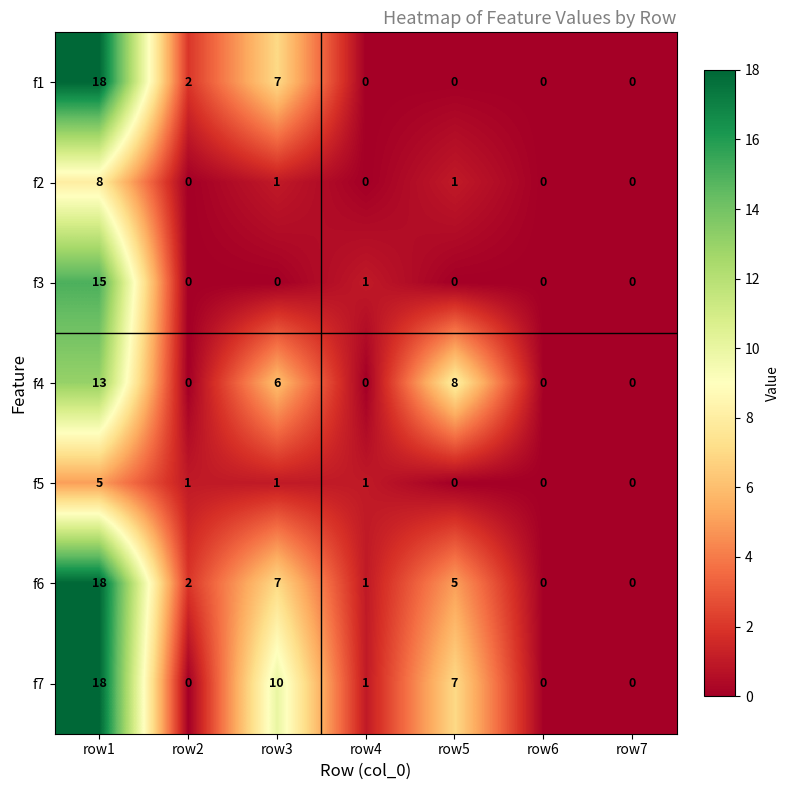

What is the difference between the f5 values at row3 and row1?

4